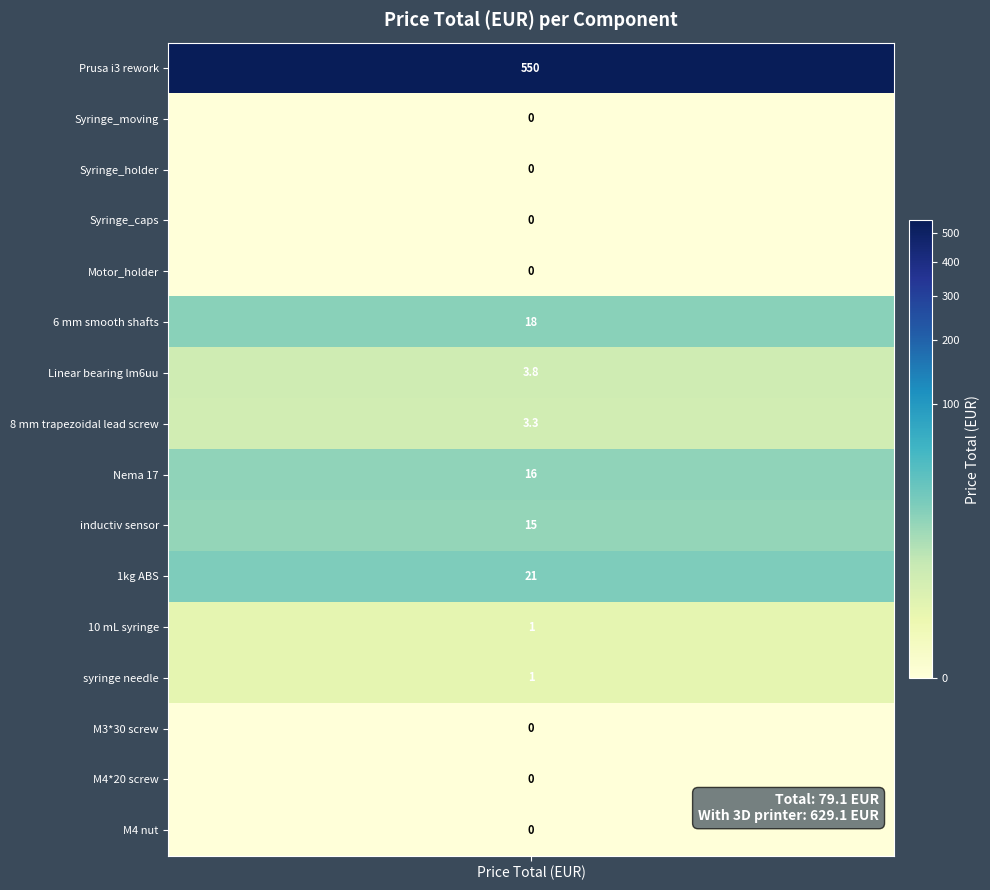

Which category has the lowest value across all series?

Syringe_moving